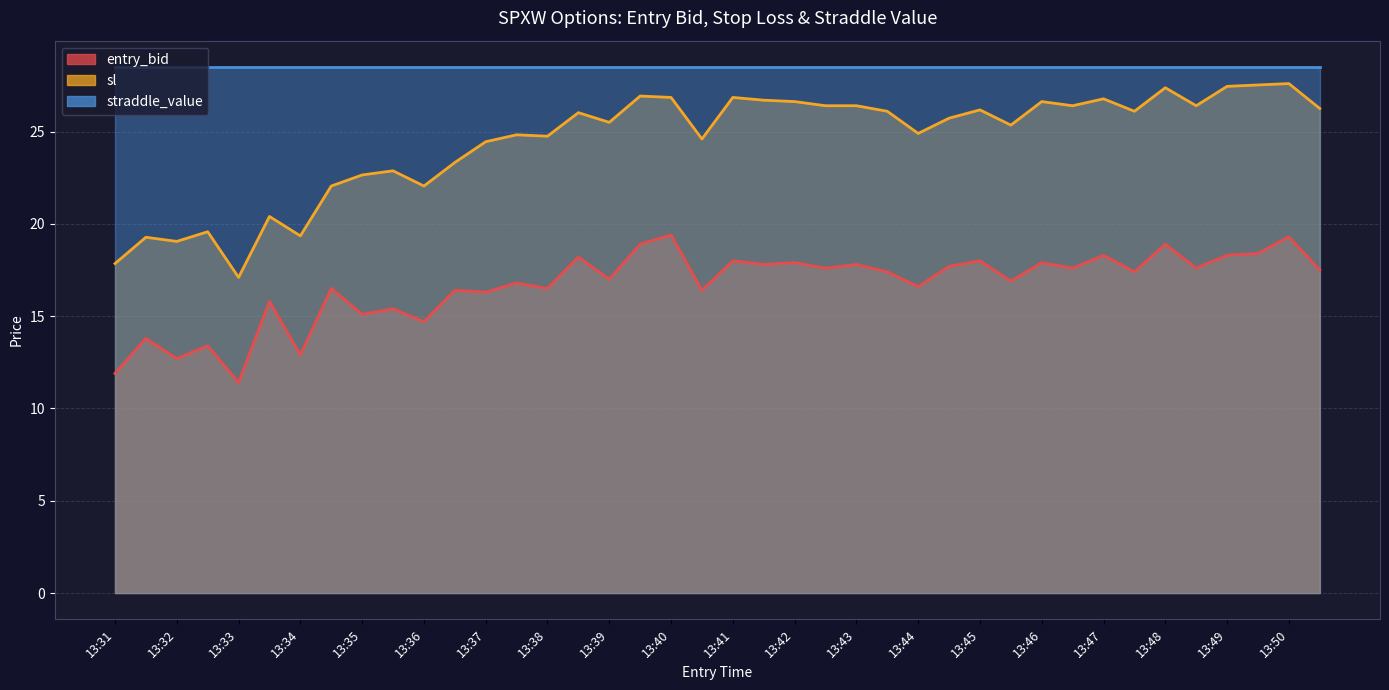

What is the value of the entry_bid point at the 35th from the left?

18.9